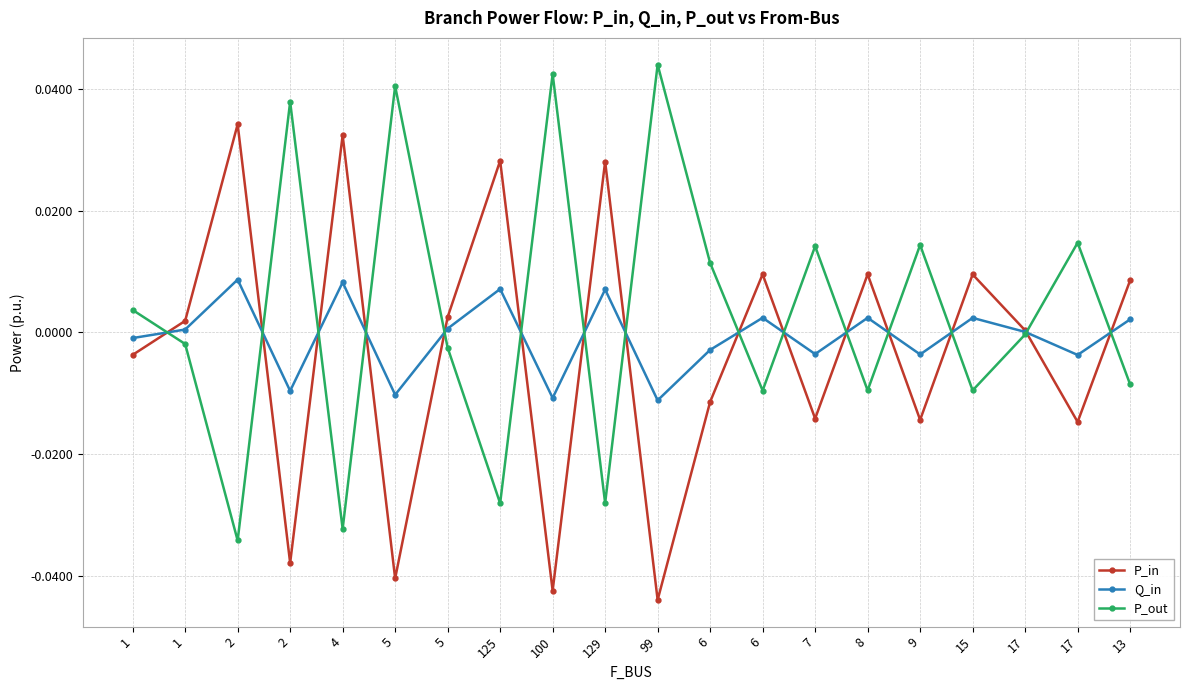

Which label corresponds to the smallest value in the chart?

99